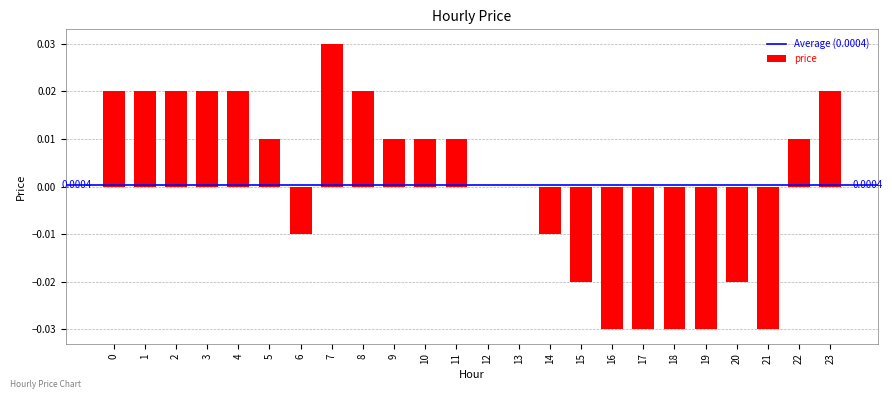

Between 19 and 12, which is larger?

12